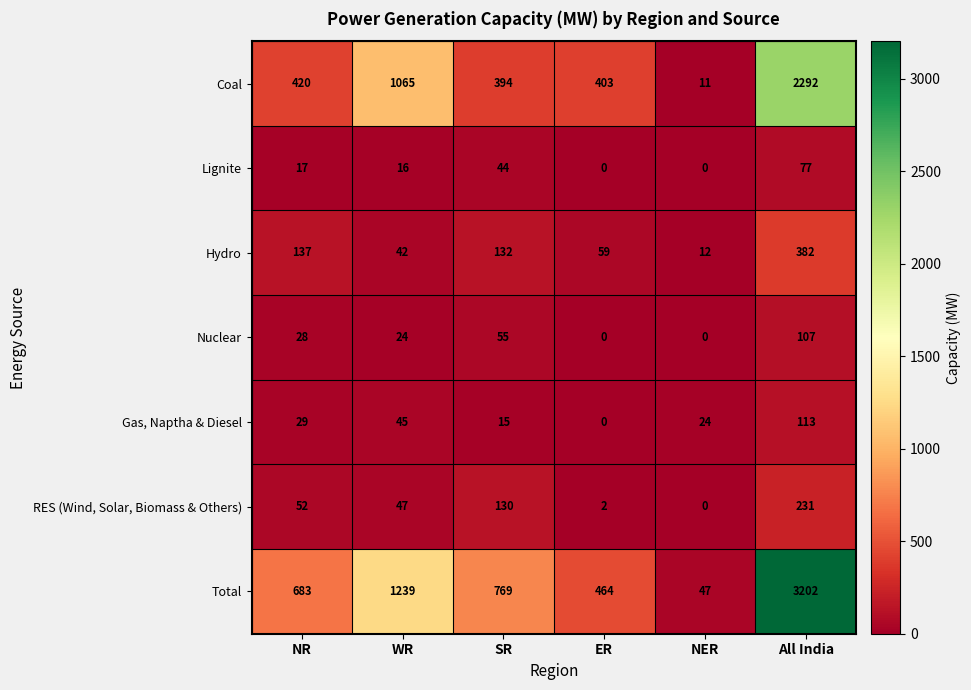

What is the difference between the highest and lowest values at NR?

666